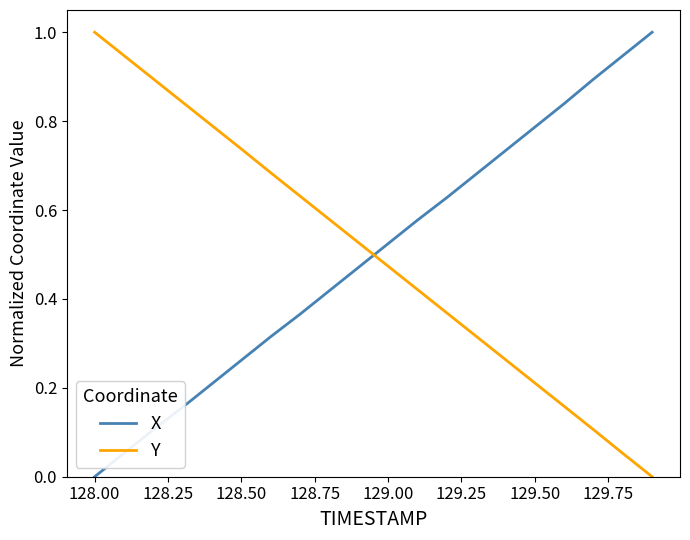

What is the greatest value displayed?

1.0